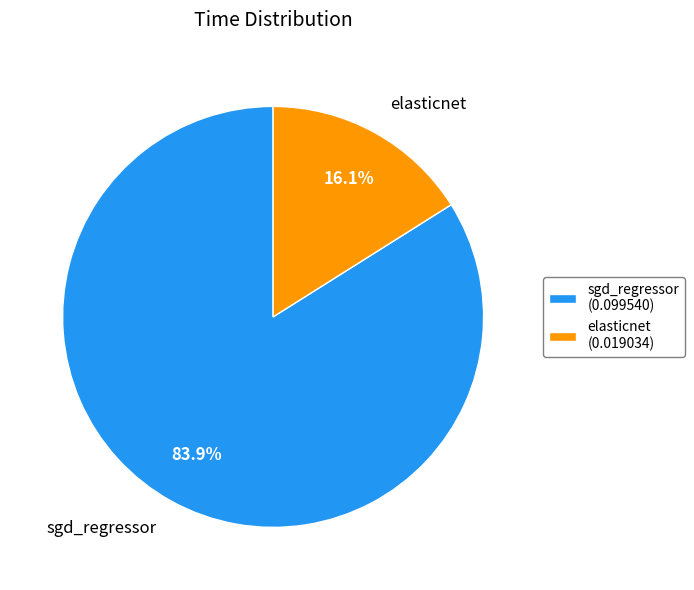

Which has a higher value, sgd_regressor (0.099540) or elasticnet (0.019034)?

sgd_regressor (0.099540)